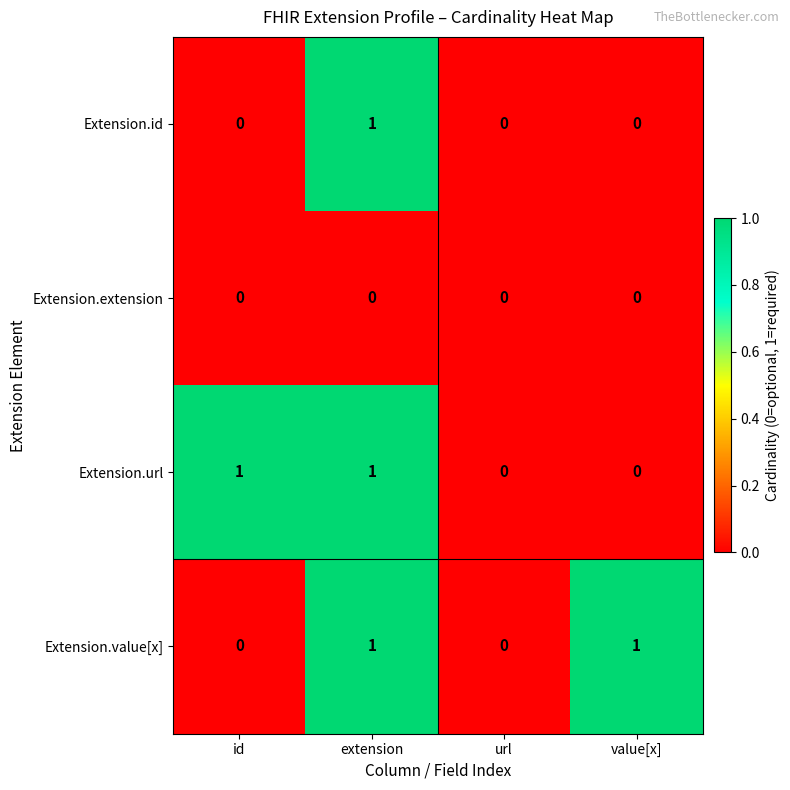

The value of Extension.value[x] at url is 0. True or false?

True